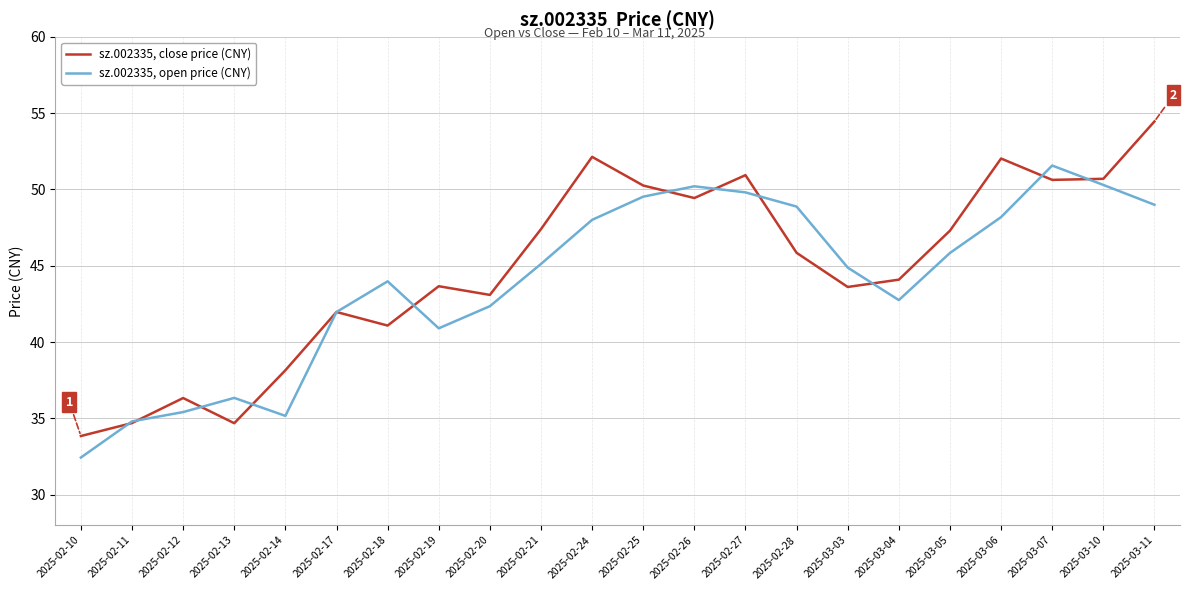

At which label does sz.002335, open price (CNY) reach its peak?

2025-03-07